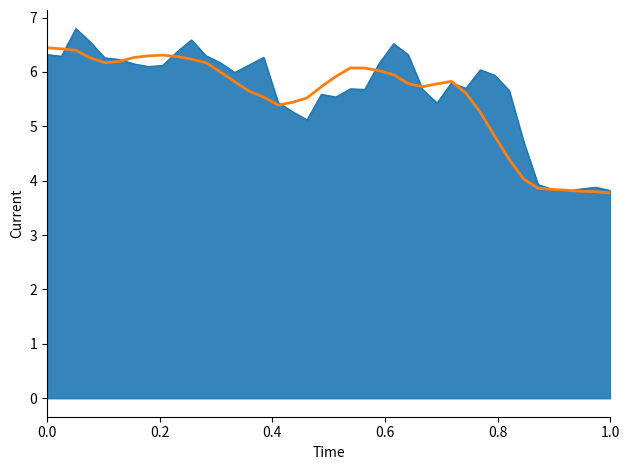

What is the maximum value shown in the chart?

6.8